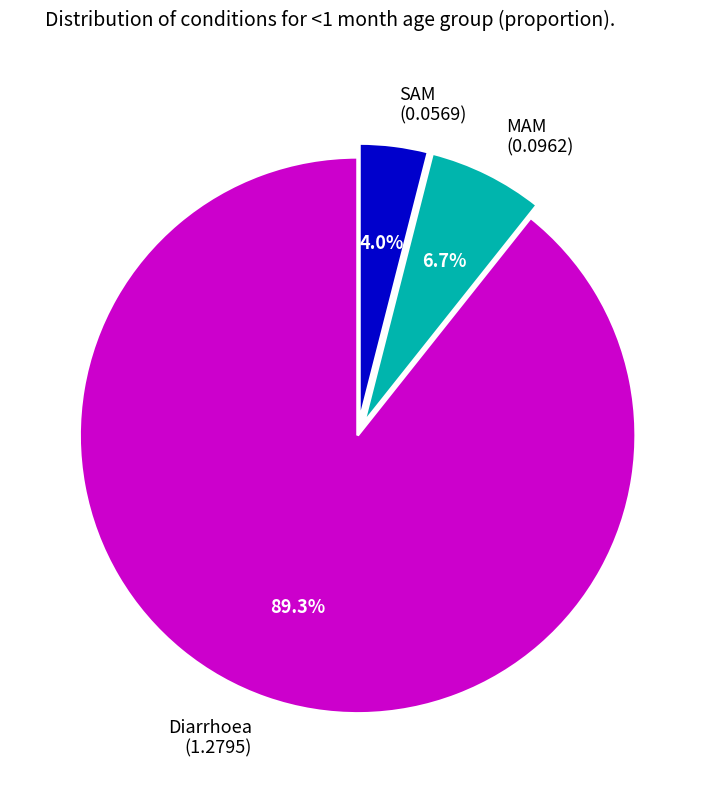

Is it true that Diarrhoea is 89% of the pie?

True